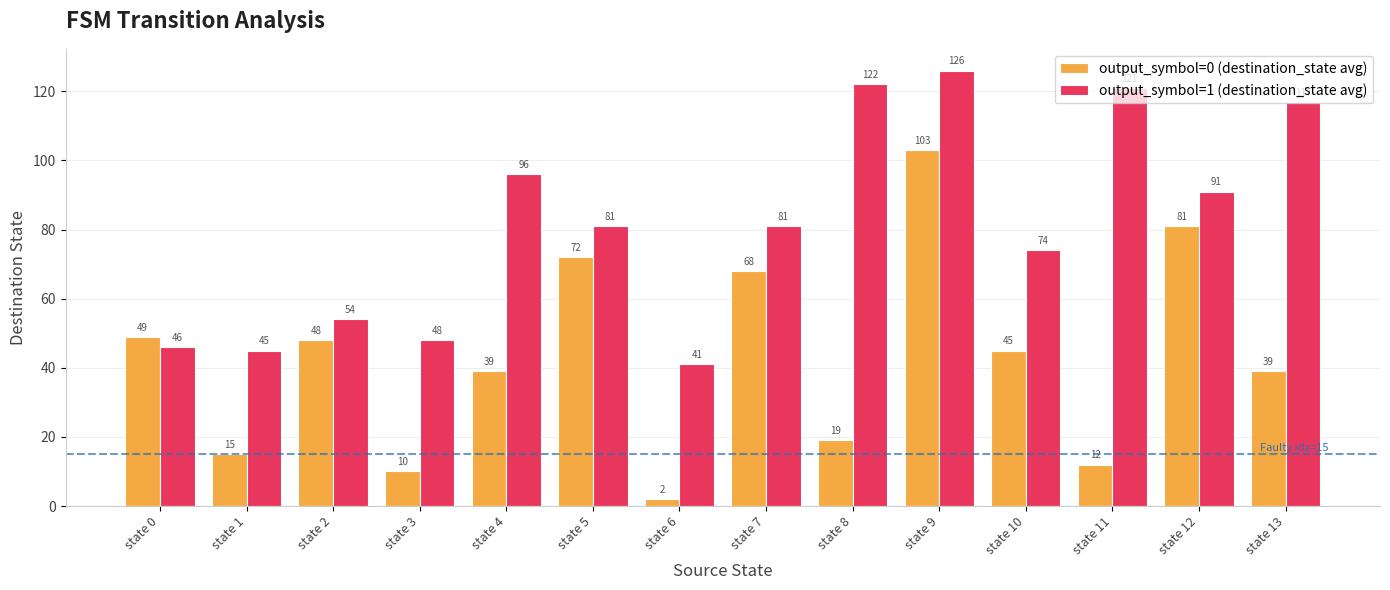

List the series in order of their overall mean, highest first.

output_symbol=1 (destination_state avg), output_symbol=0 (destination_state avg)